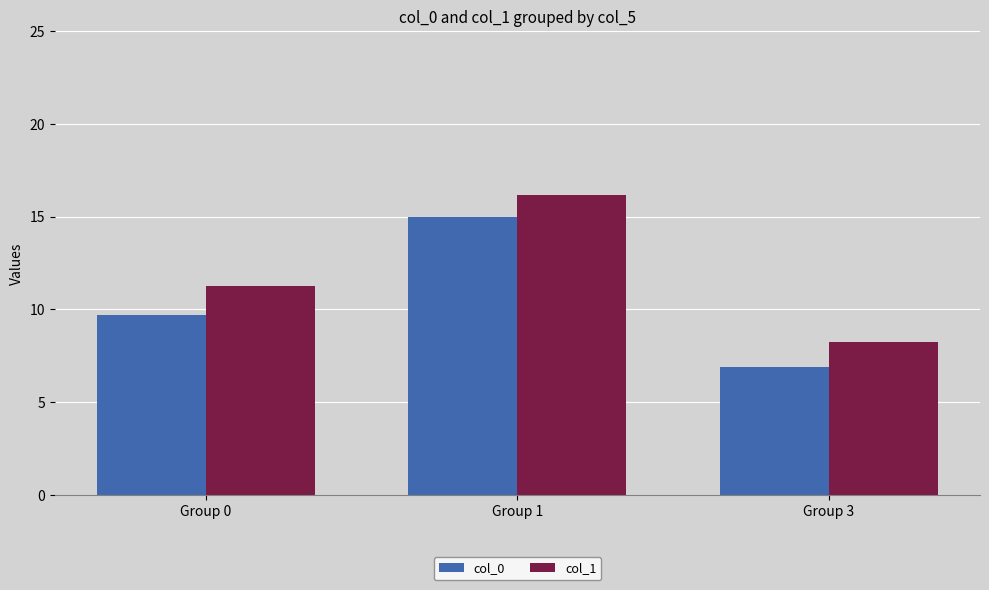

How many values in the col_0 series exceed 9?

2